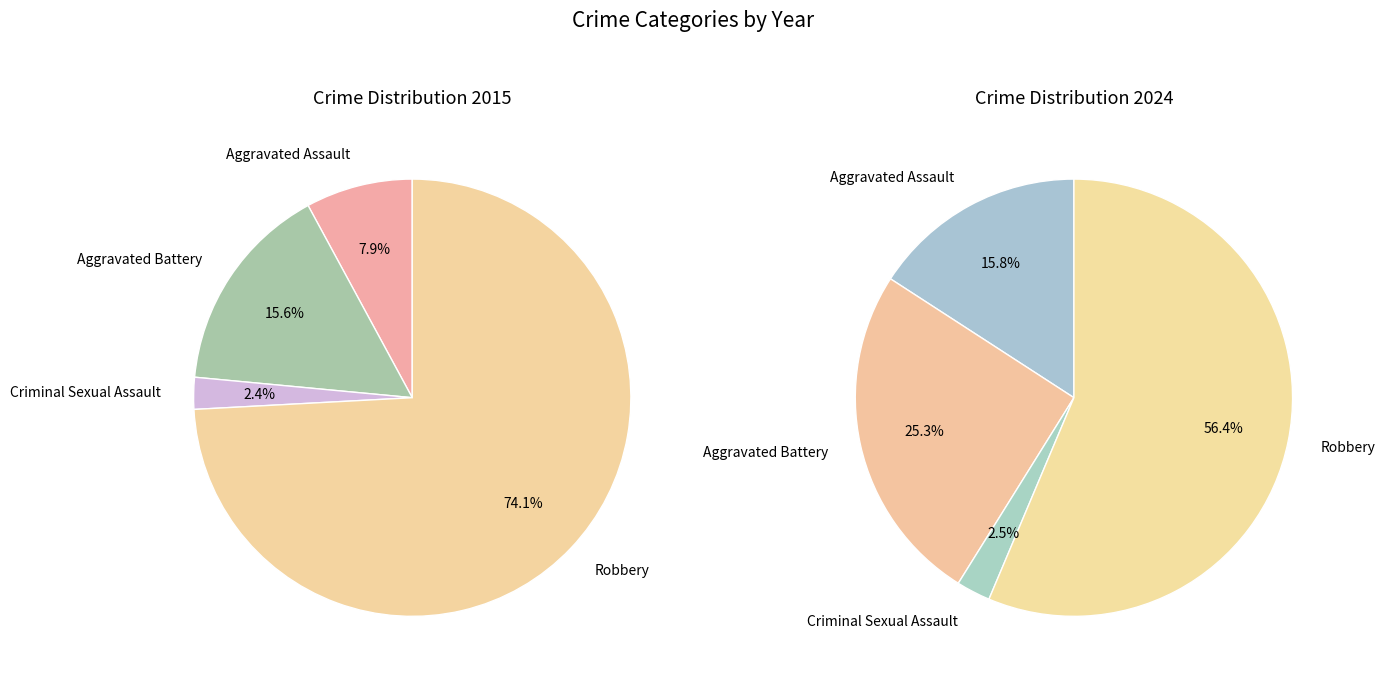

What is the largest slice in the pie chart?

Robbery